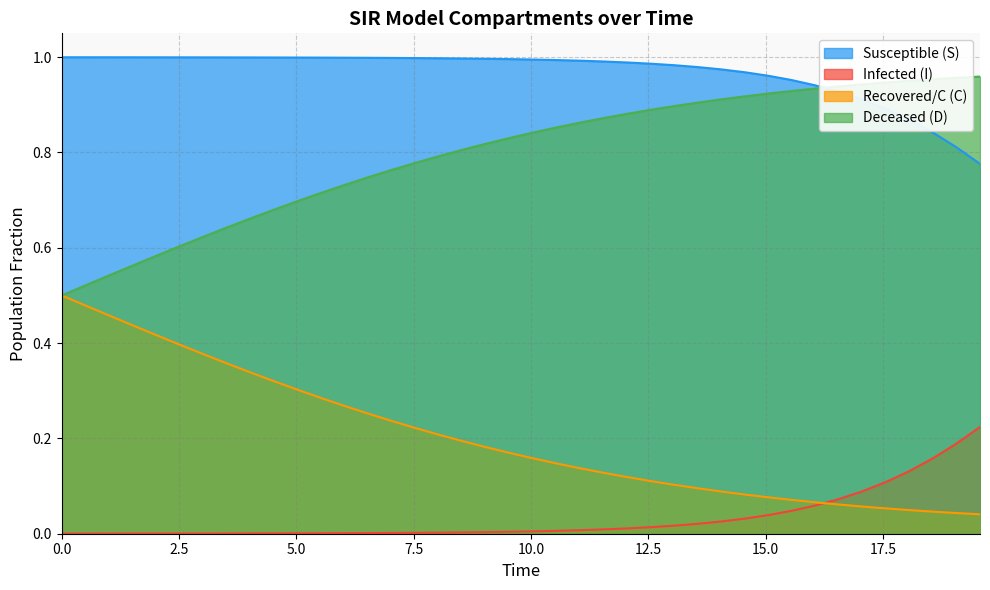

Which series has the largest total across all categories?

Susceptible (S)